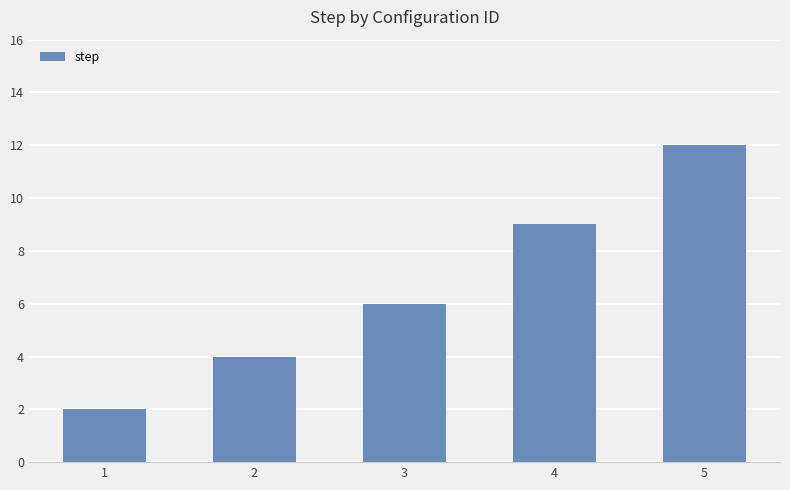

How many bars are there in total?

5